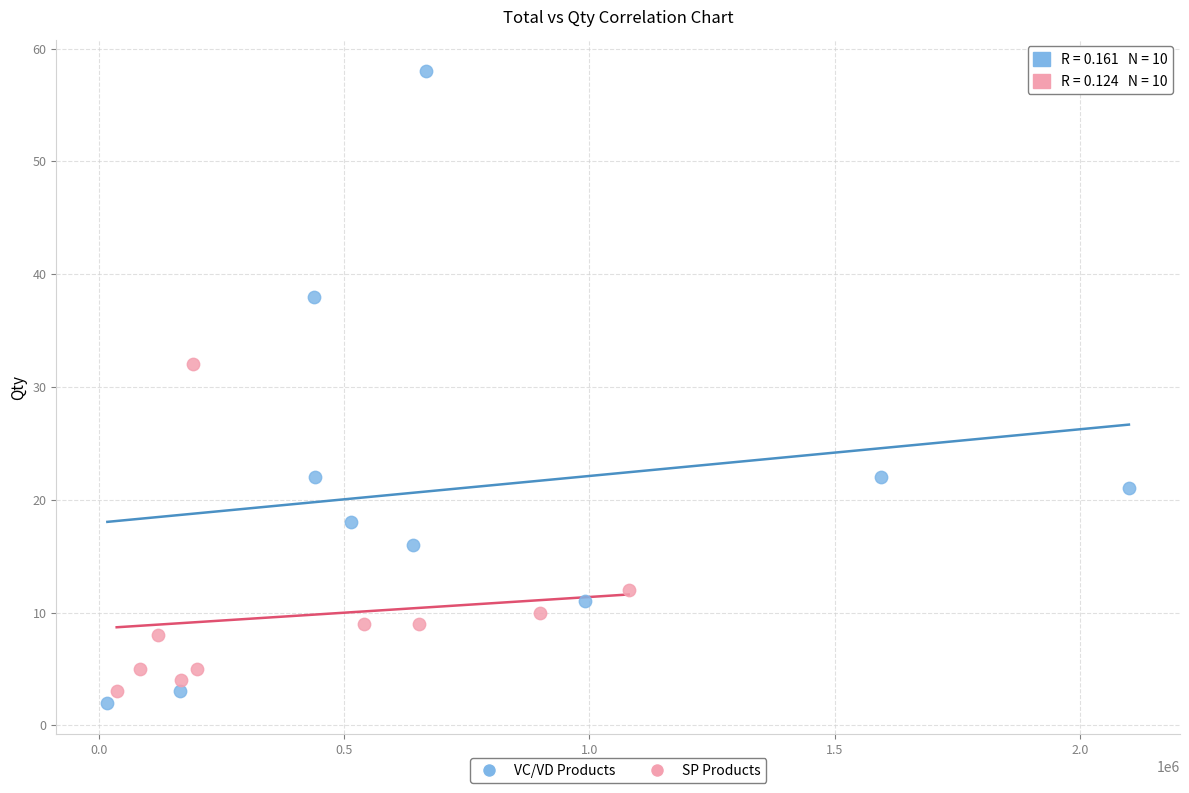

Which series has the largest Y range (max minus min)?

VC/VD Products